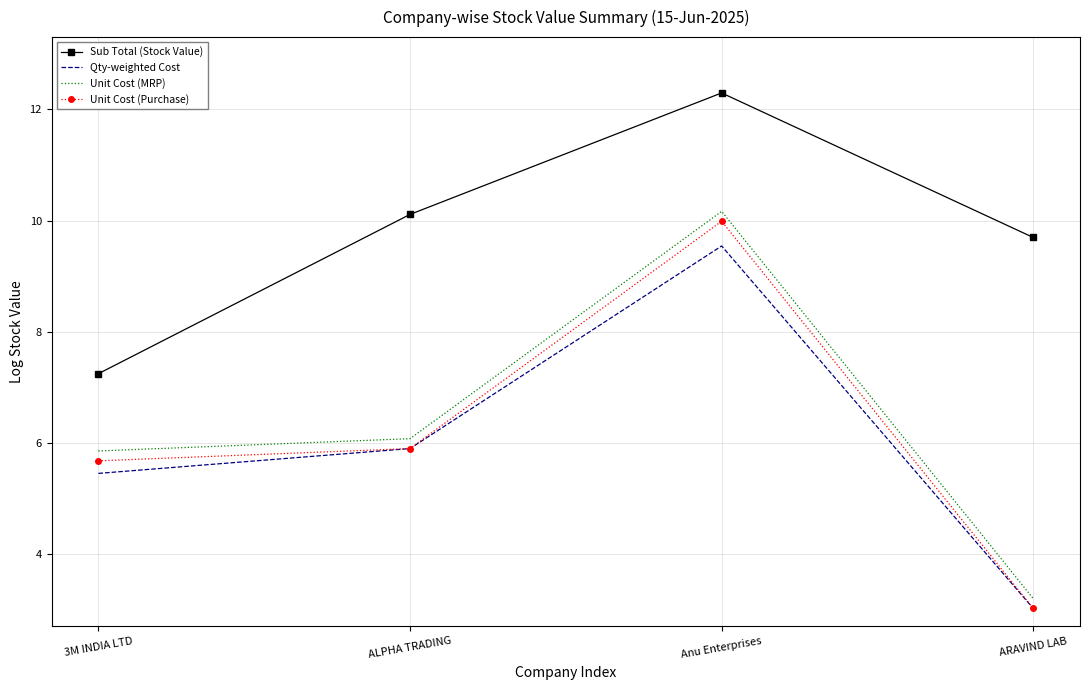

What position from the left is ALPHA TRADING?

2